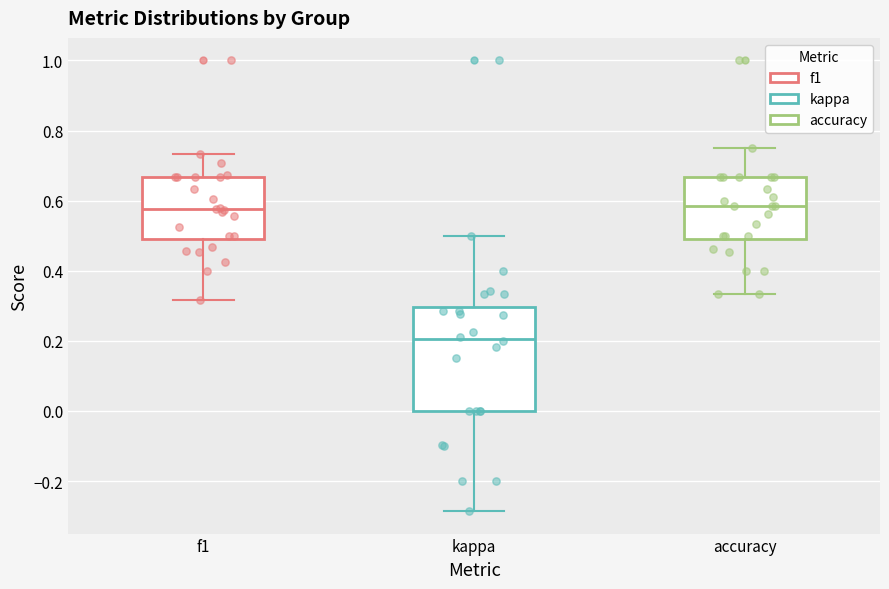

Which box is the tallest, from its lower edge to its upper edge?

kappa